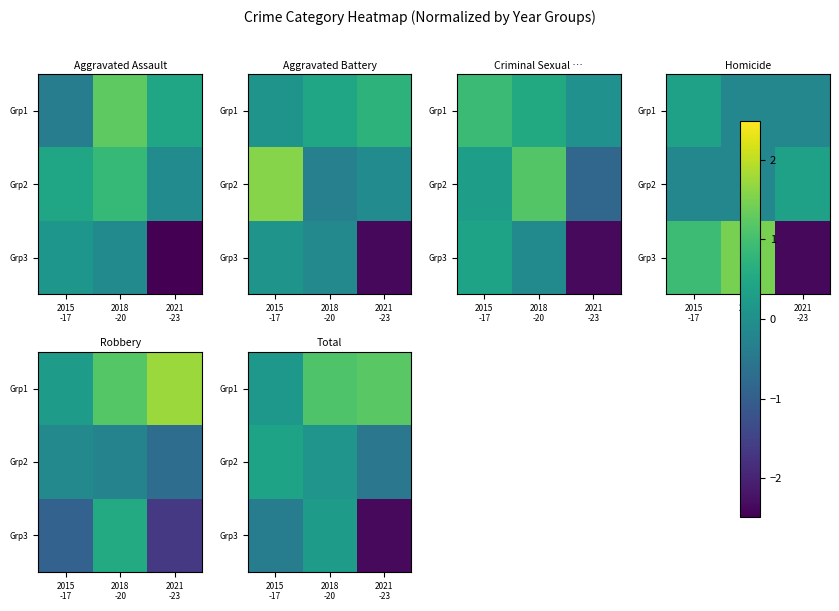

Rank the categories by Grp2 value from highest to lowest.

2015 -17, 2018 -20, 2021 -23